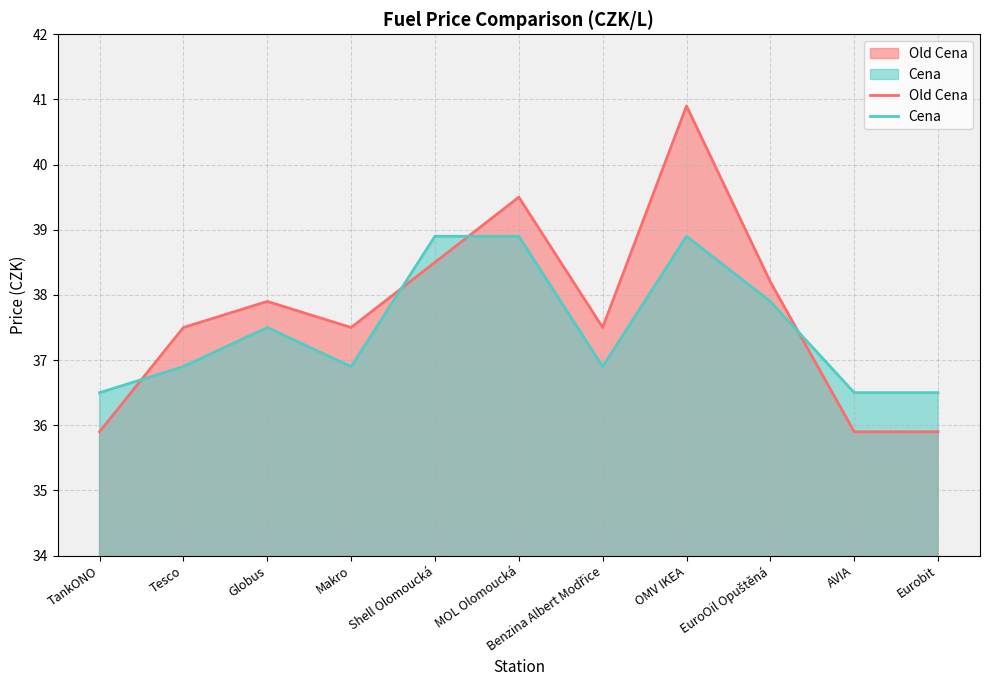

Is the value of Cena at AVIA greater than the value of Old Cena at MOL Olomoucká?

No